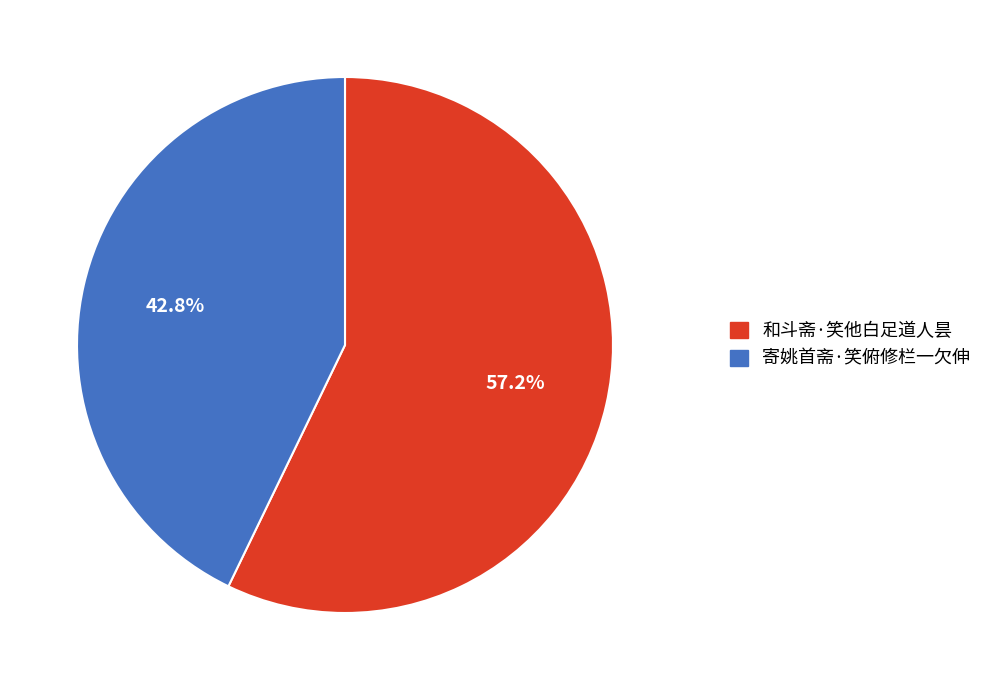

Which slice is the smallest?

寄姚首斋·笑俯修栏一欠伸